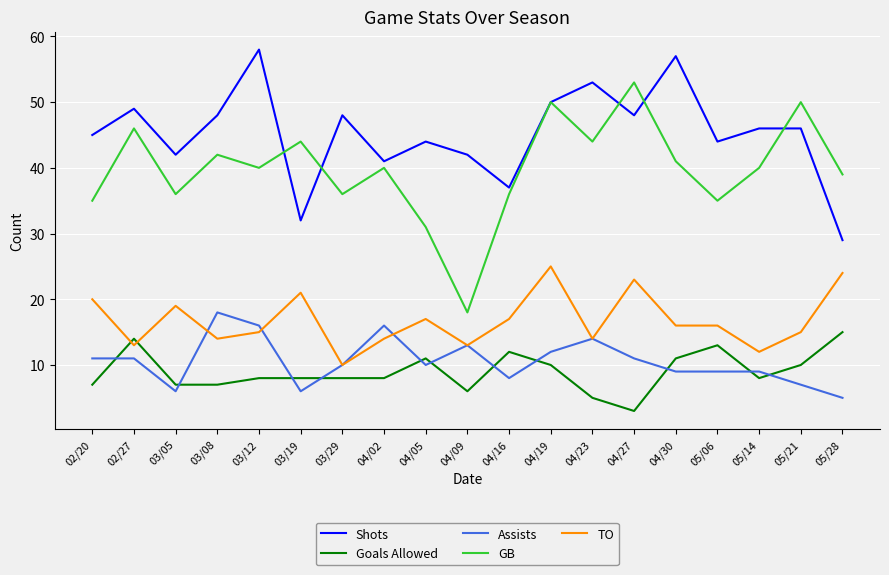

At which label does TO reach its minimum?

03/29